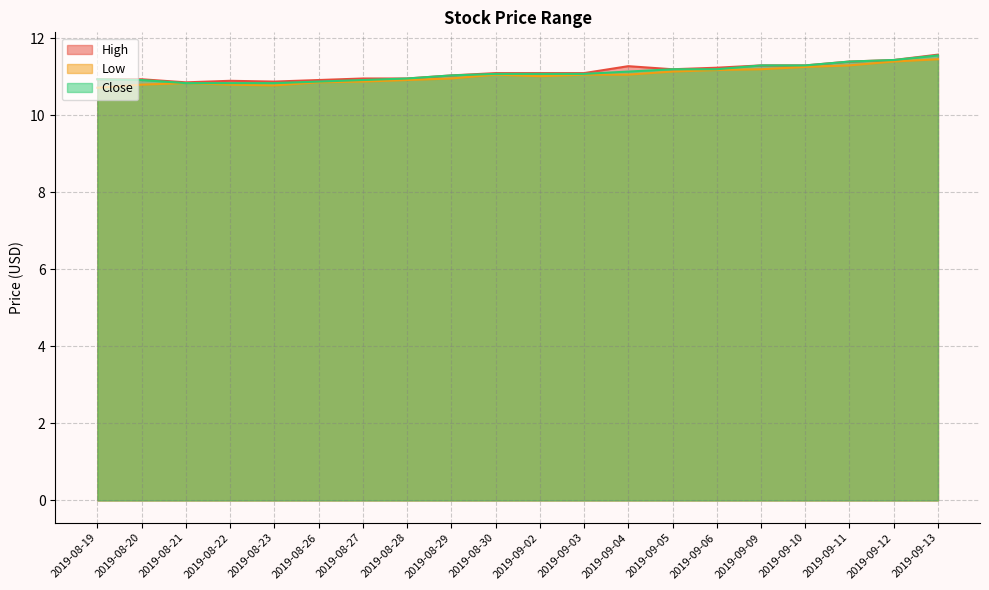

Rank the series by their maximum value, from lowest to highest.

Low, Close, High